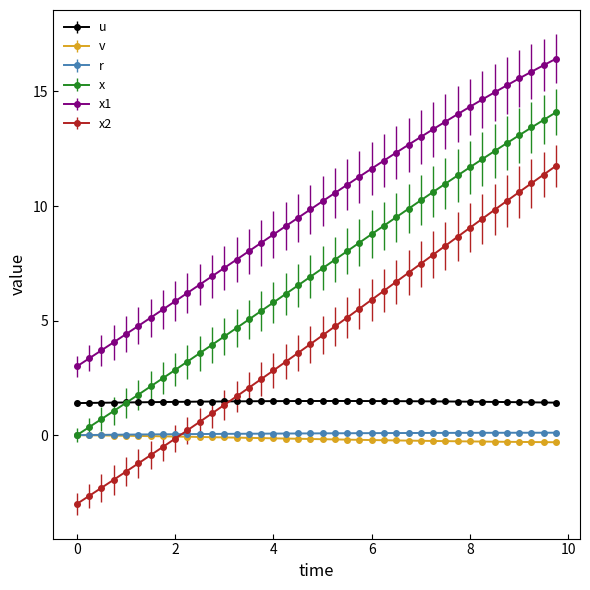

Which series ends up on top after the final intersection of u and x2?

x2